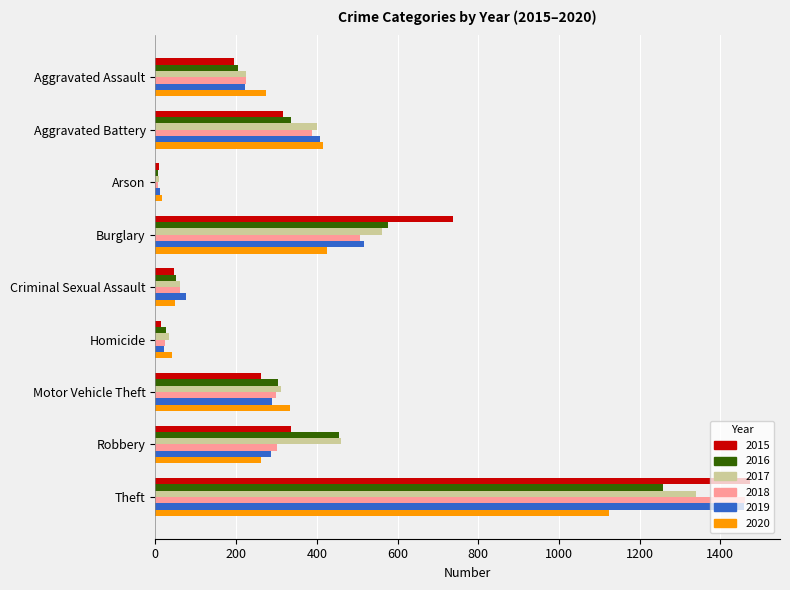

What is the average value of the 2016 series?

358